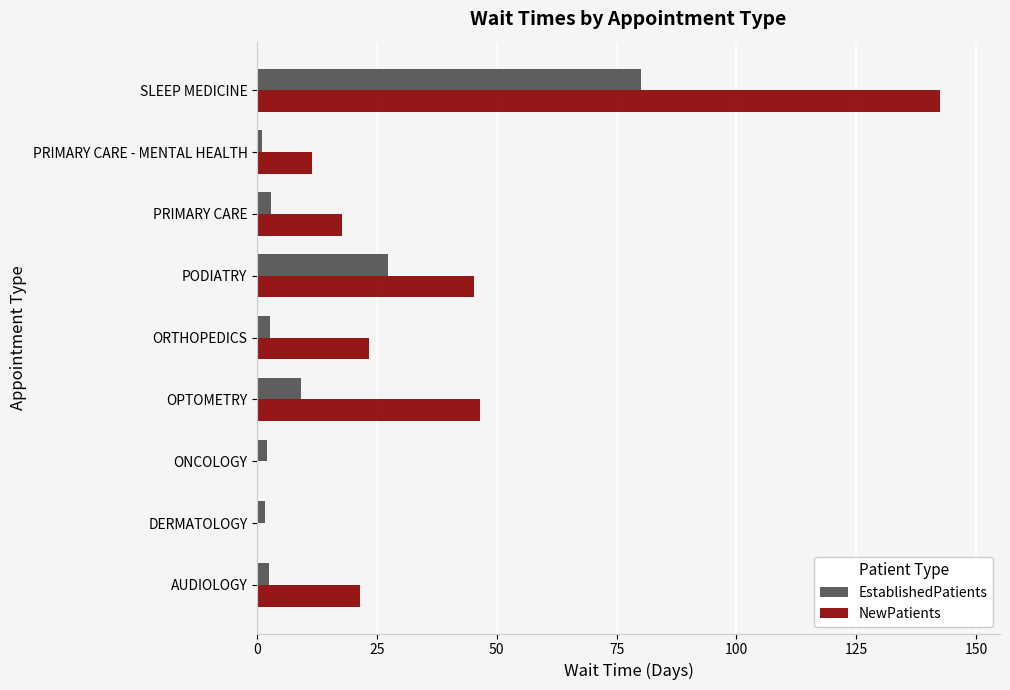

What is the sum of all NewPatients values?

308.3